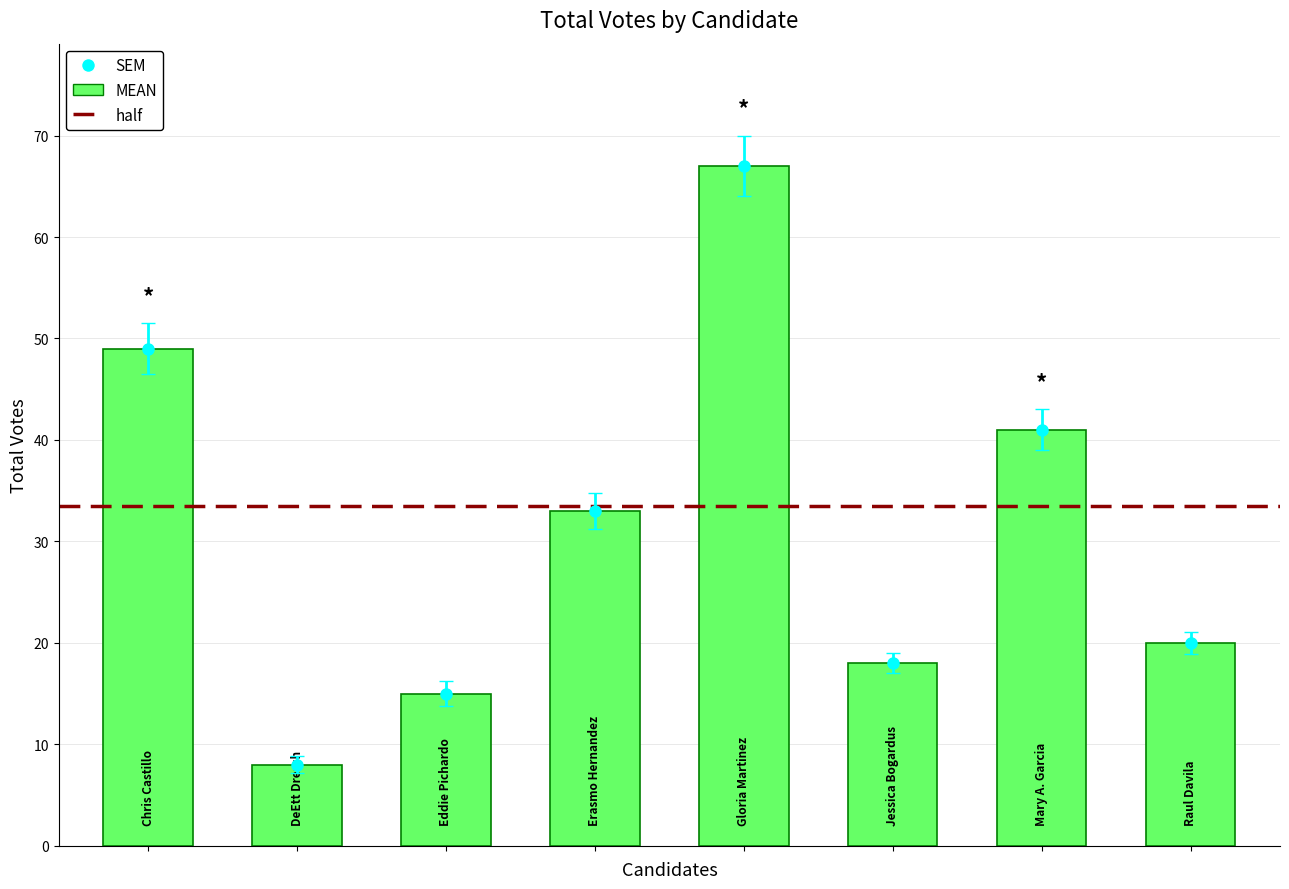

Which has a higher value, Mary A. Garcia or Gloria Martinez?

Gloria Martinez